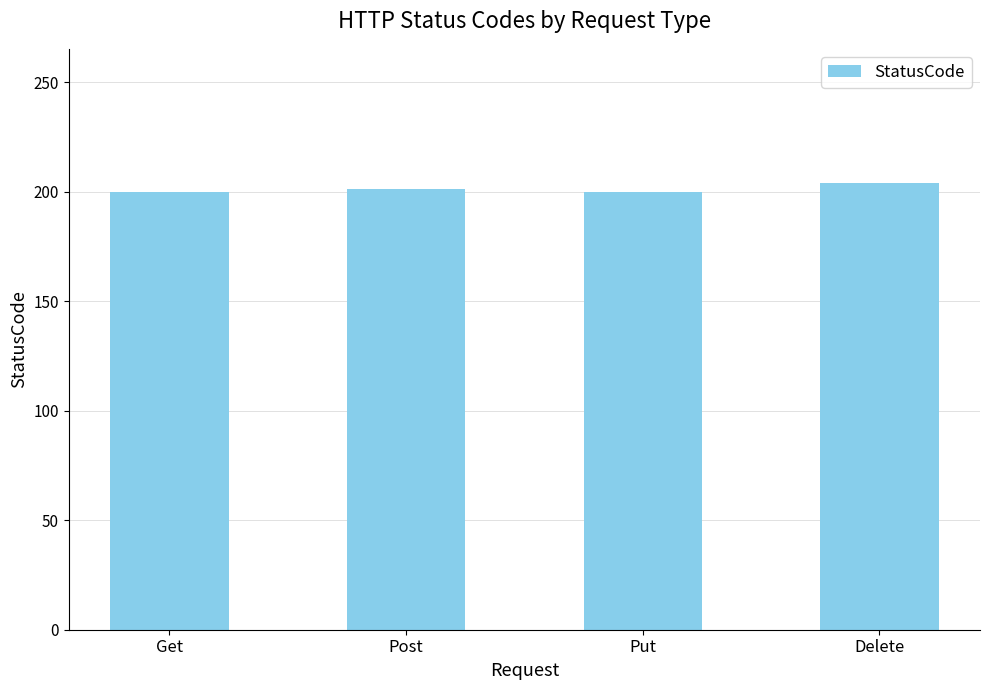

What is the maximum value shown in the chart?

204